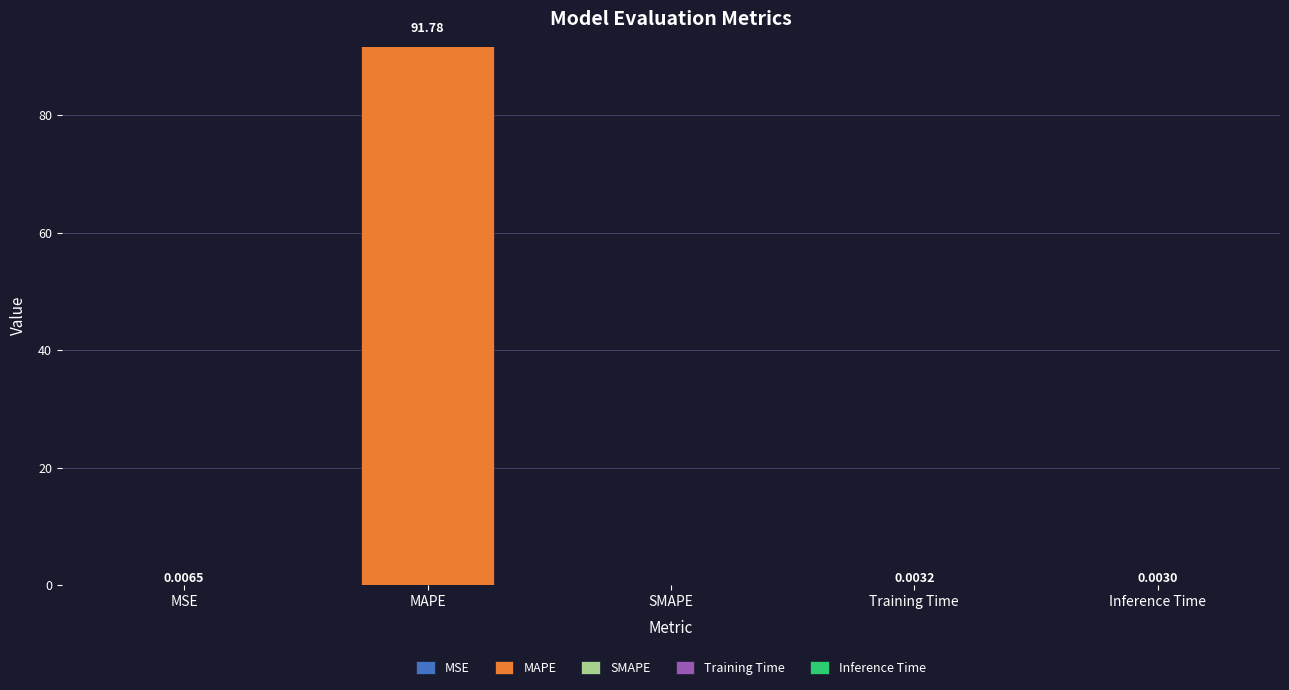

At which category is the sum across all series the highest?

MAPE